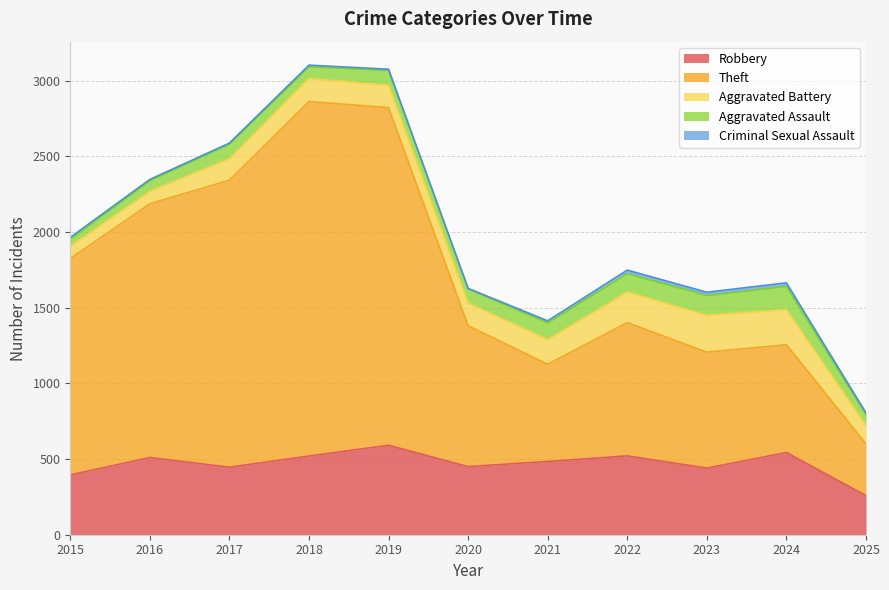

Reading left to right, what are all the values shown in this chart?

Robbery: 395	510	446	520	591	450	484	521	440	543	258
Theft: 1429	1676	1896	2342	2230	930	642	880	766	712	342
Aggravated Battery: 82	82	142	152	148	150	163	202	244	232	121
Aggravated Assault: 46	71	95	77	98	94	110	121	130	153	73
Criminal Sexual Assault: 12	8	8	11	8	3	14	24	22	24	11